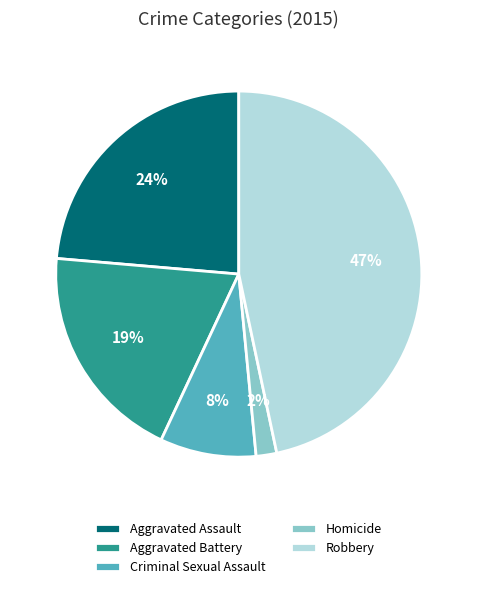

To the nearest percent, what is the difference between the largest and smallest slice percentages?

45%